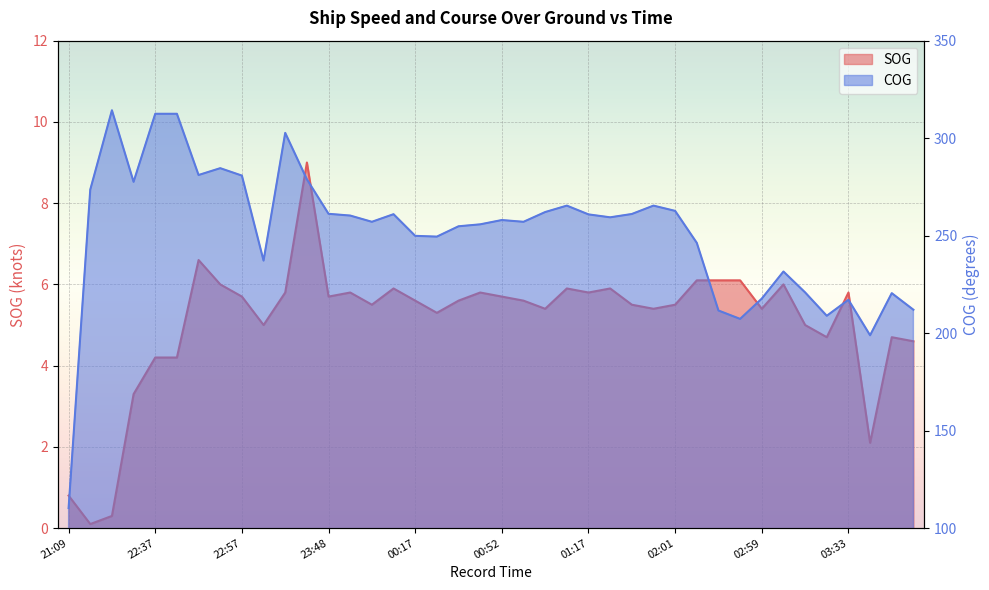

What is the difference between the highest and lowest values at 02:30?

205.5